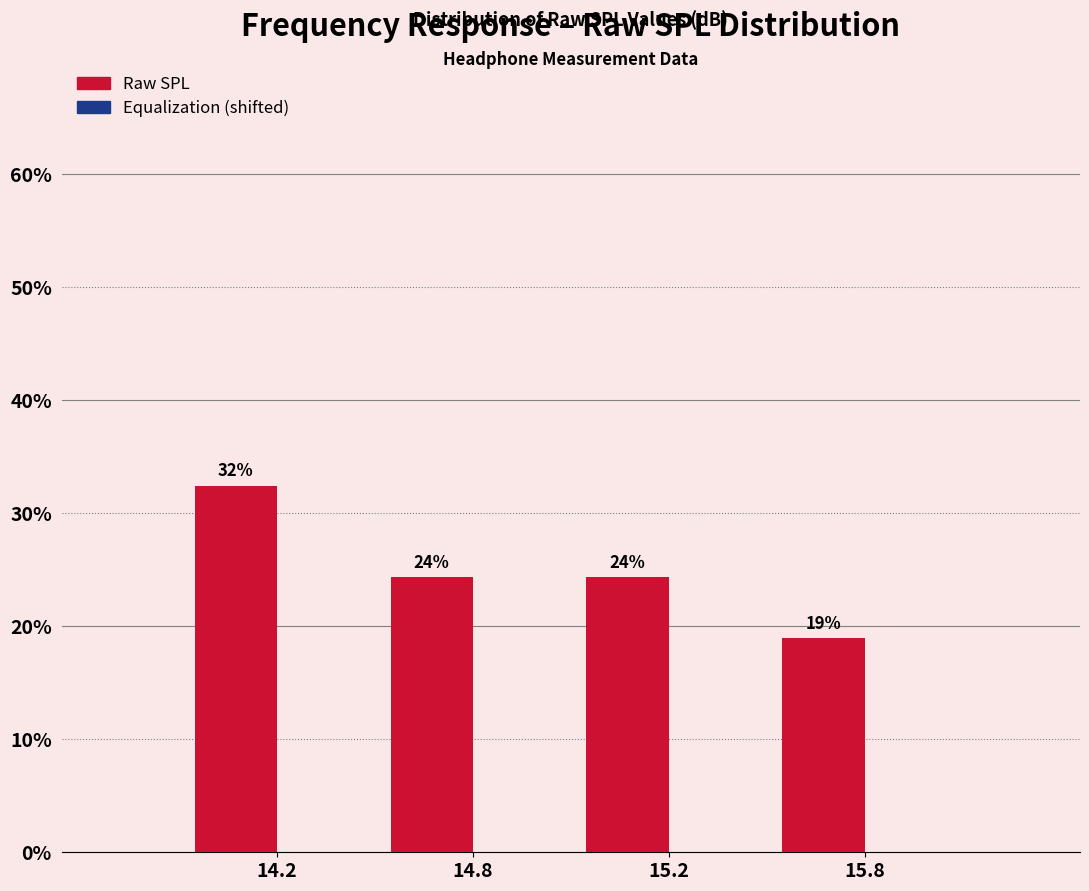

How many bars are there in total?

4